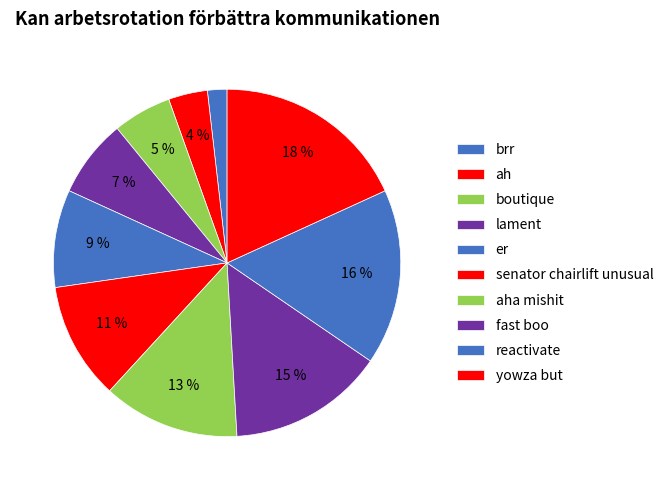

How many segments does this pie chart have?

10